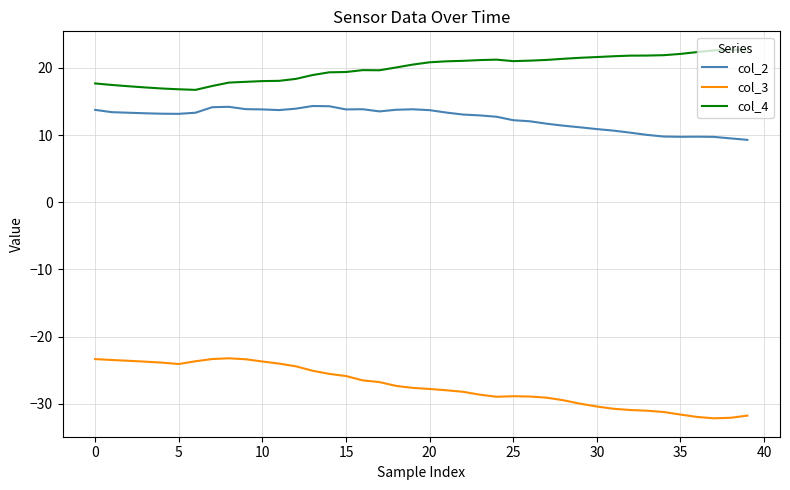

True or false: col_2 and col_4 intersect in this chart.

False